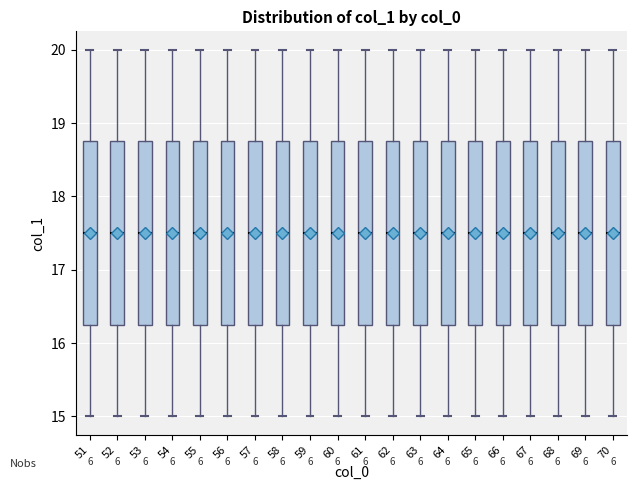

Reading left to right, read every box against the y-axis: the position of its median line, the range the box covers, and the ends of its whiskers. The values are not printed on the chart, so give them approximately, as read against the axis.

51: median 17.5, box 16.3 to 18.8, whiskers 15.0 to 20.0
52: median 17.5, box 16.3 to 18.8, whiskers 15.0 to 20.0
53: median 17.5, box 16.3 to 18.8, whiskers 15.0 to 20.0
54: median 17.5, box 16.3 to 18.8, whiskers 15.0 to 20.0
55: median 17.5, box 16.3 to 18.8, whiskers 15.0 to 20.0
56: median 17.5, box 16.3 to 18.8, whiskers 15.0 to 20.0
57: median 17.5, box 16.3 to 18.8, whiskers 15.0 to 20.0
58: median 17.5, box 16.3 to 18.8, whiskers 15.0 to 20.0
59: median 17.5, box 16.3 to 18.8, whiskers 15.0 to 20.0
60: median 17.5, box 16.3 to 18.8, whiskers 15.0 to 20.0
61: median 17.5, box 16.3 to 18.8, whiskers 15.0 to 20.0
62: median 17.5, box 16.3 to 18.8, whiskers 15.0 to 20.0
63: median 17.5, box 16.3 to 18.8, whiskers 15.0 to 20.0
64: median 17.5, box 16.3 to 18.8, whiskers 15.0 to 20.0
65: median 17.5, box 16.3 to 18.8, whiskers 15.0 to 20.0
66: median 17.5, box 16.3 to 18.8, whiskers 15.0 to 20.0
67: median 17.5, box 16.3 to 18.8, whiskers 15.0 to 20.0
68: median 17.5, box 16.3 to 18.8, whiskers 15.0 to 20.0
69: median 17.5, box 16.3 to 18.8, whiskers 15.0 to 20.0
70: median 17.5, box 16.3 to 18.8, whiskers 15.0 to 20.0